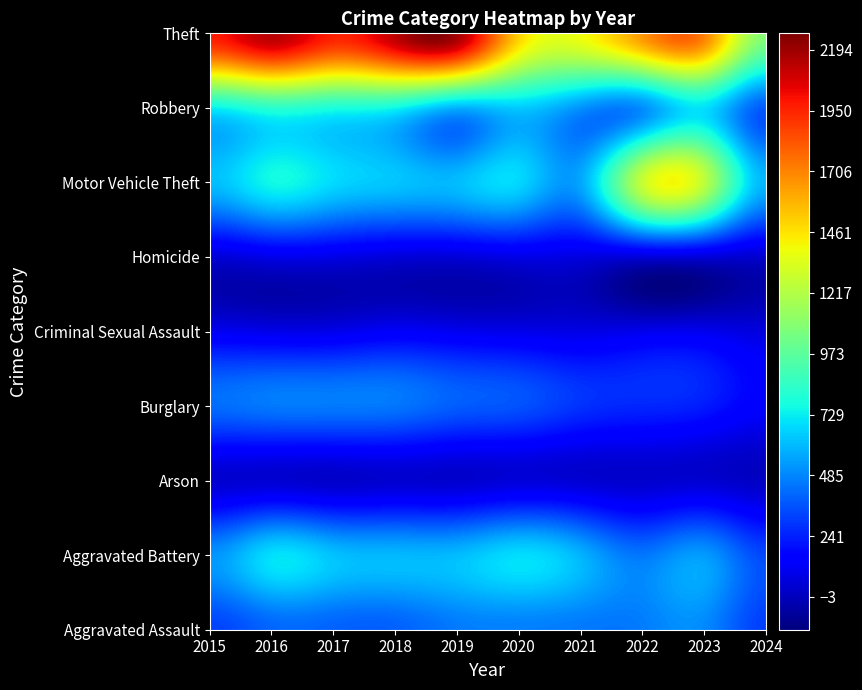

Which category has the highest value in the Aggravated Battery series?

2016